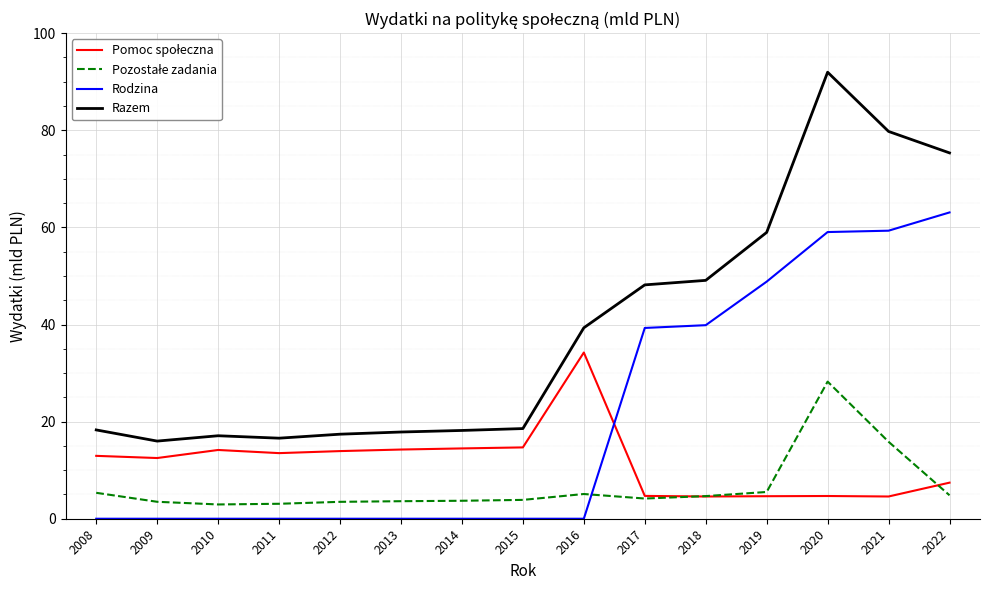

Which series has the widest spread of values?

Razem